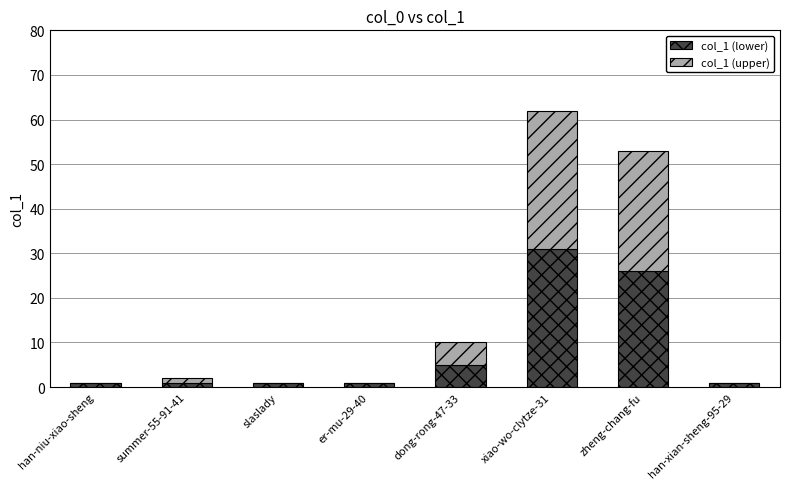

Count the number of categories in the chart.

8